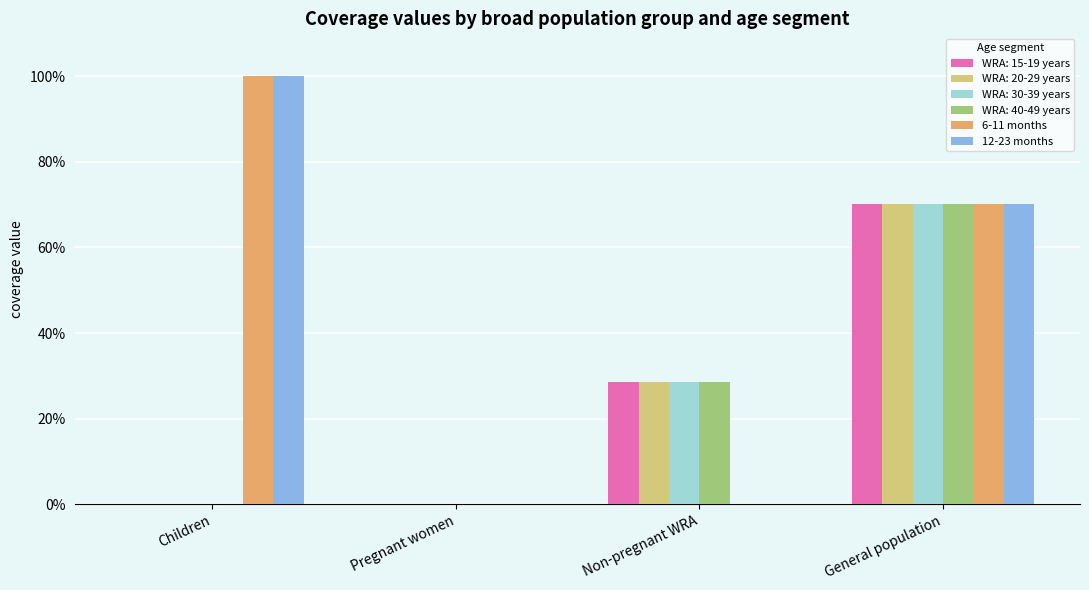

Does the chart contain stacked bars?

No